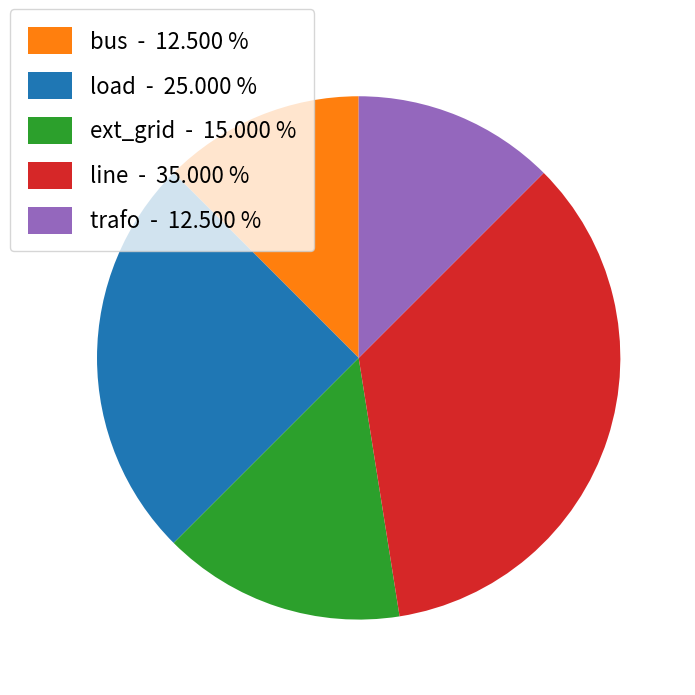

What is the ratio of the value at trafo to the value at bus?

1.0